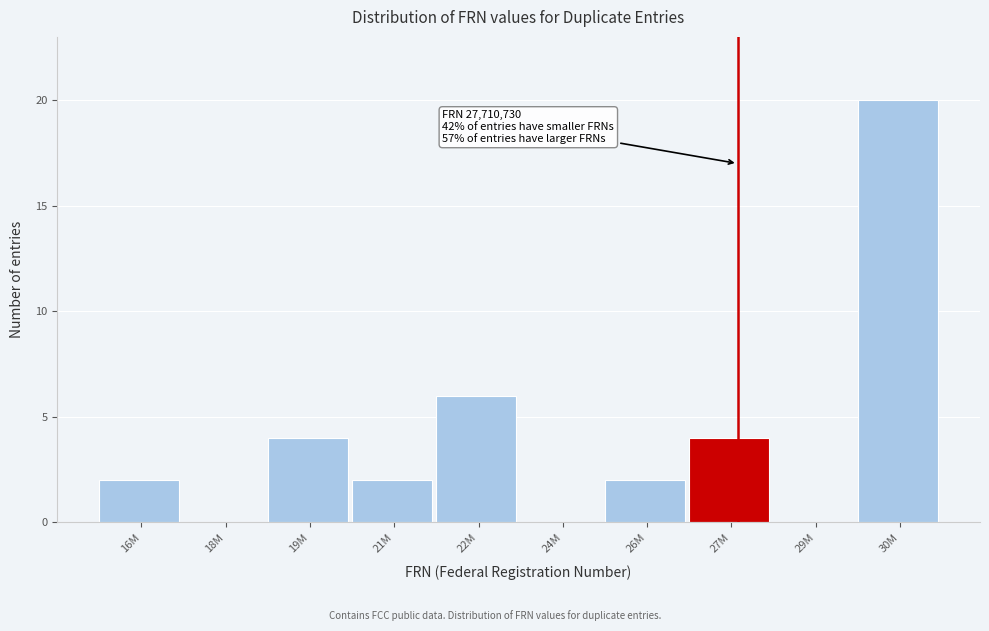

Reading left to right, what are all the values shown in this chart?

16M=2	18M=0	19M=4	21M=2	22M=6	24M=0	26M=2	27M=4	29M=0	30M=20